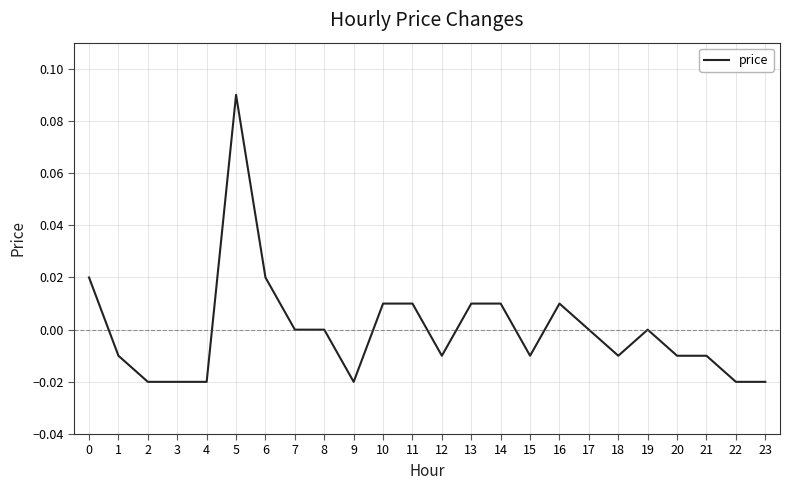

Which category has the highest value across all series?

5